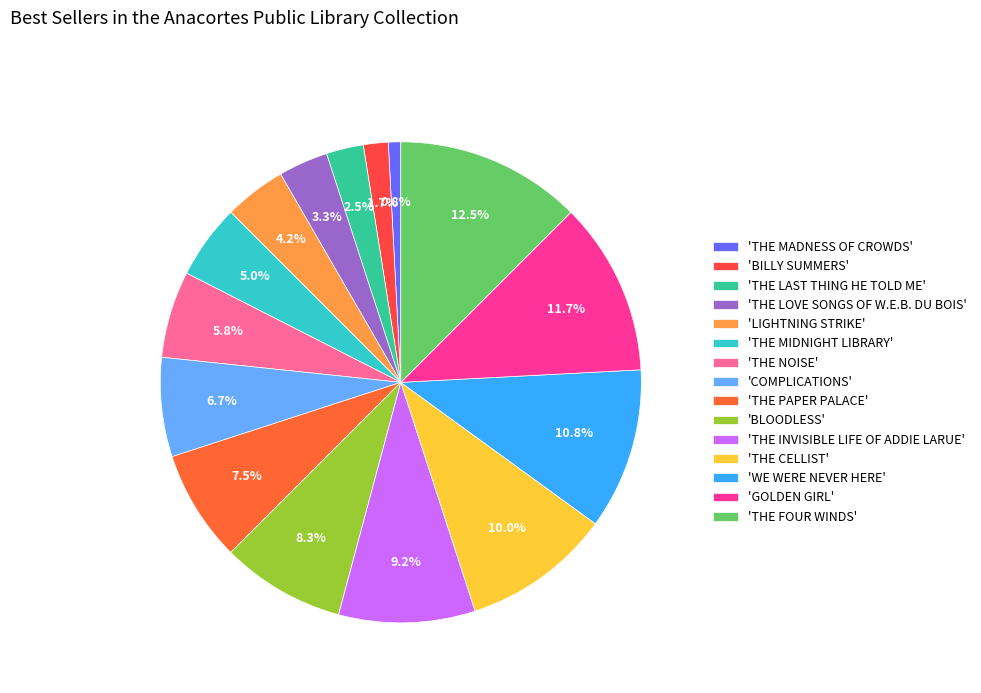

What is the smallest slice in the pie chart?

'THE MADNESS OF CROWDS'